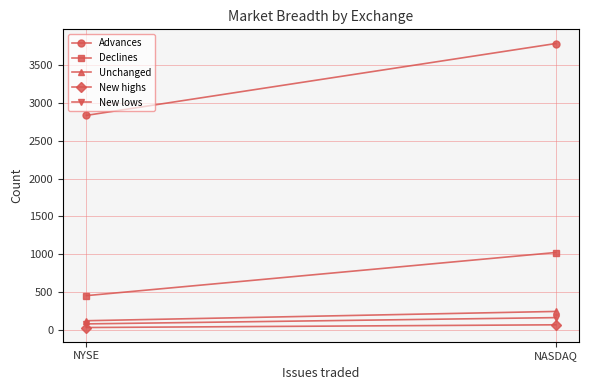

What is the difference between the maximum and minimum values in the New lows series?

83